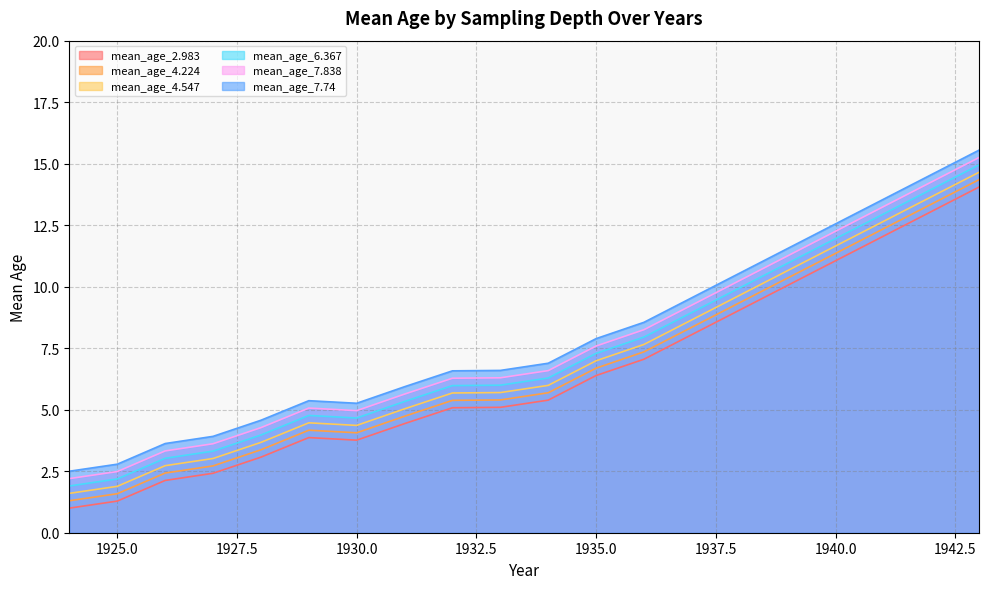

Which series has the largest total across all categories?

mean_age_7.74